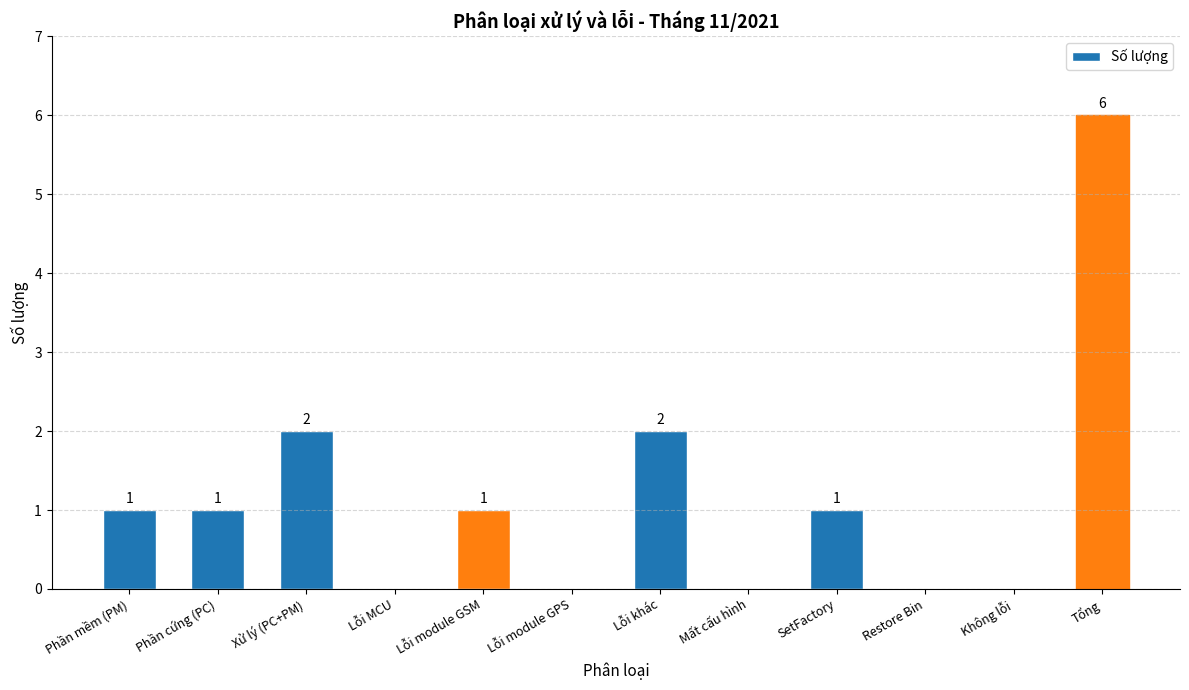

Reading right to left, list all the values displayed in this chart.

6	0	0	1	0	2	0	1	0	2	1	1